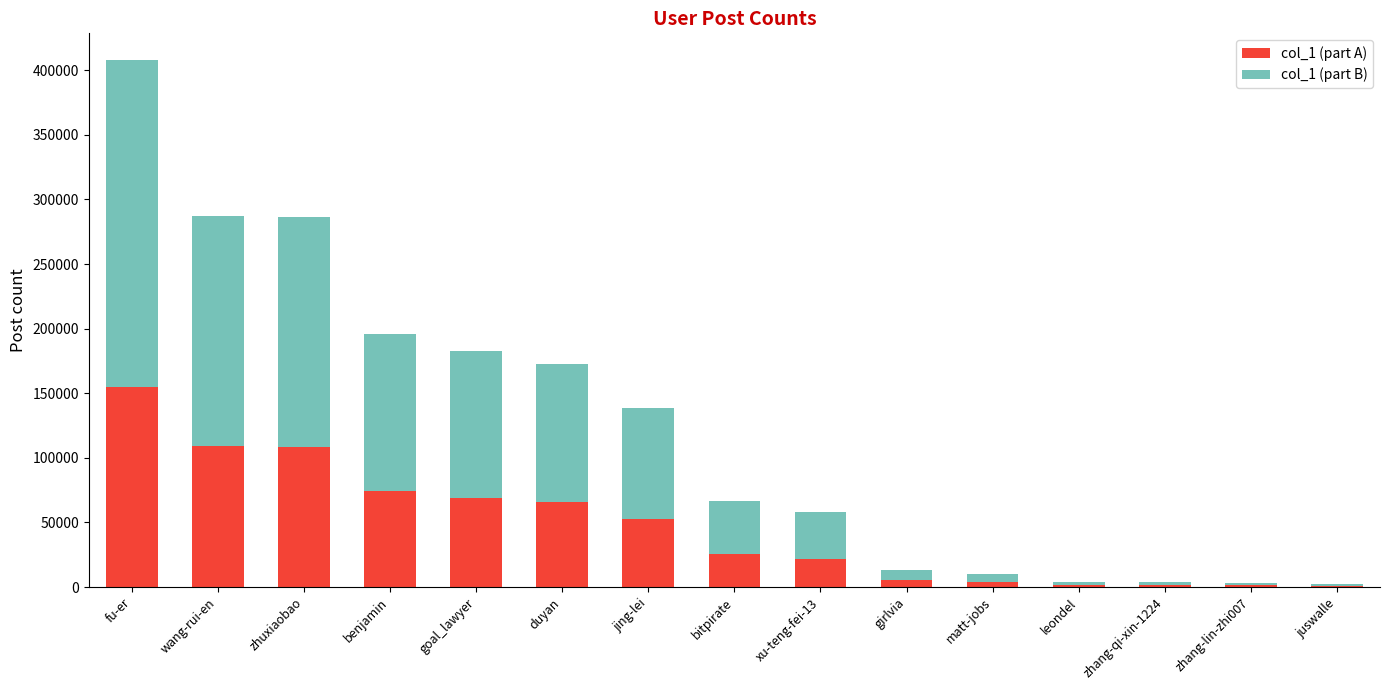

At which category is the sum across all series the highest?

fu-er